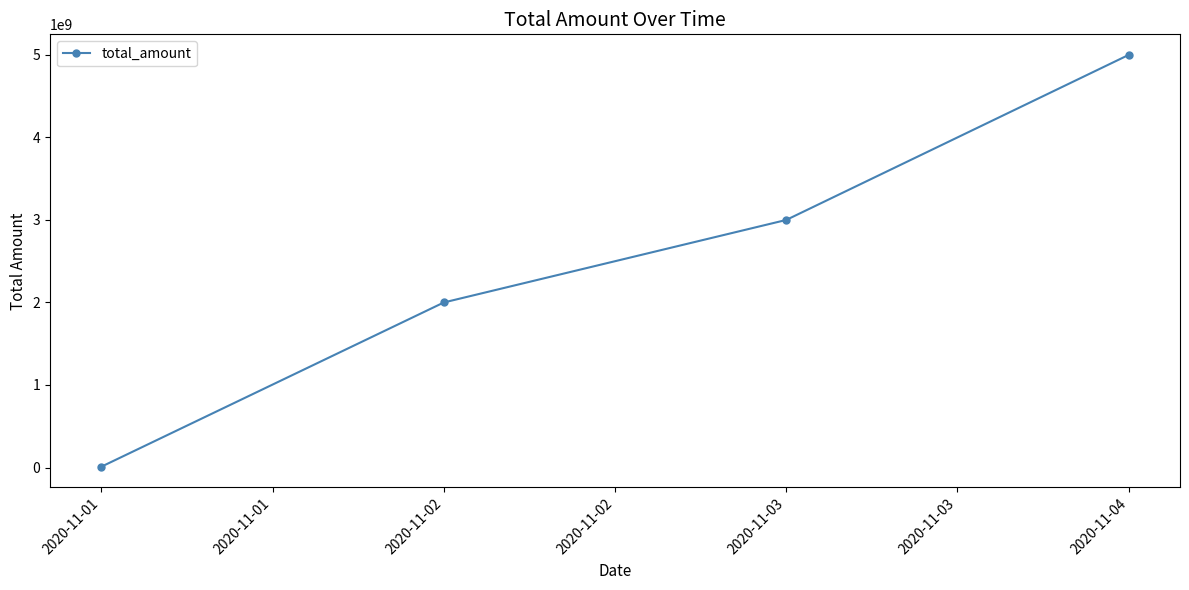

What is the value of the 3rd point from the left?

3000000000